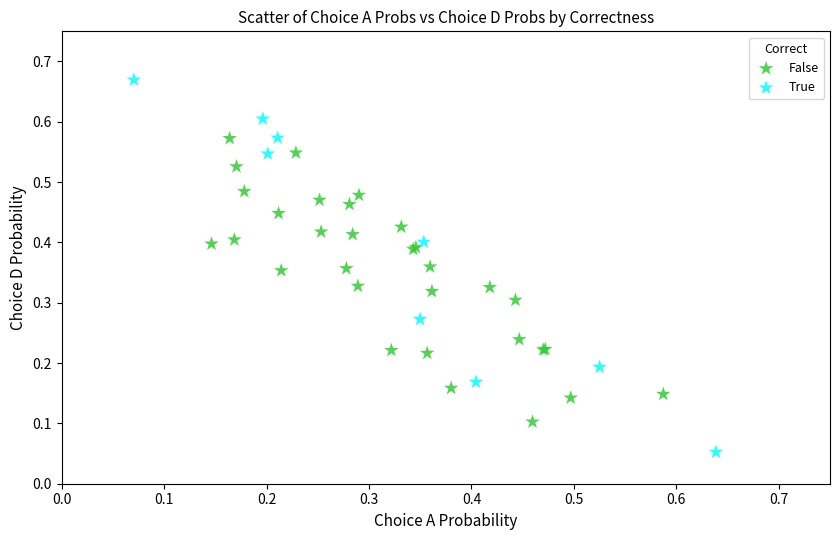

What are all the series names shown in the legend?

False, True